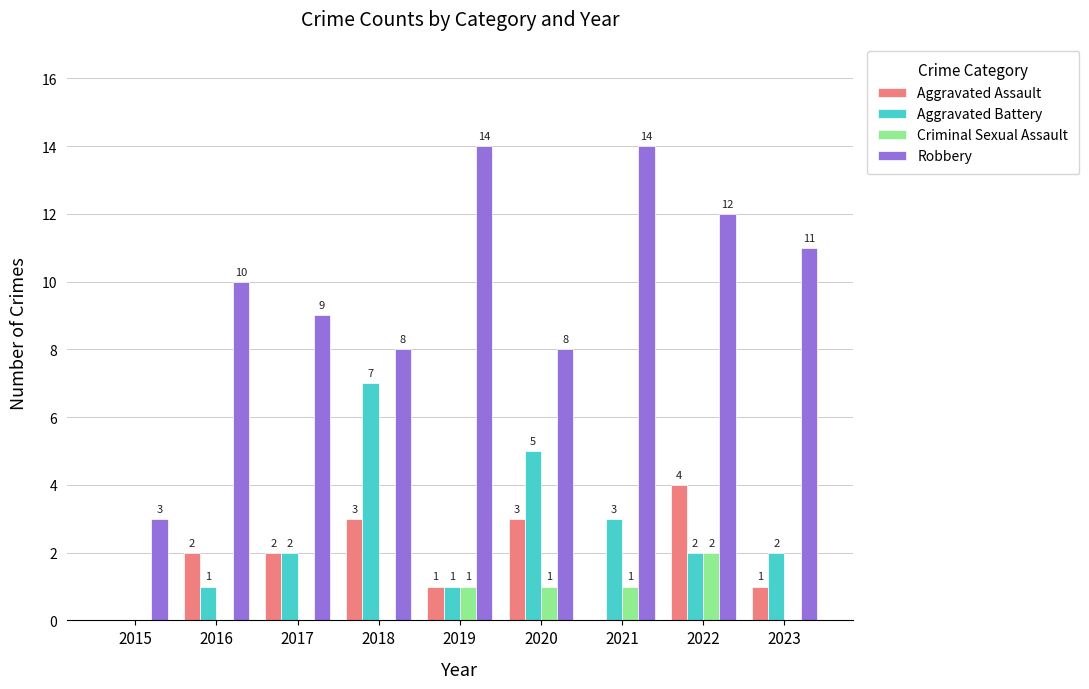

Is the value of Aggravated Assault at 2023 greater than the value of Criminal Sexual Assault at 2023?

Yes